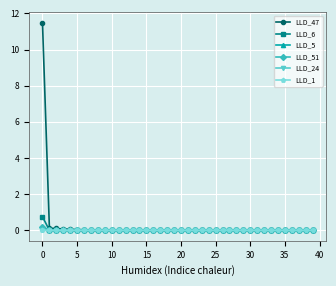

What is the greatest value displayed?

11.5